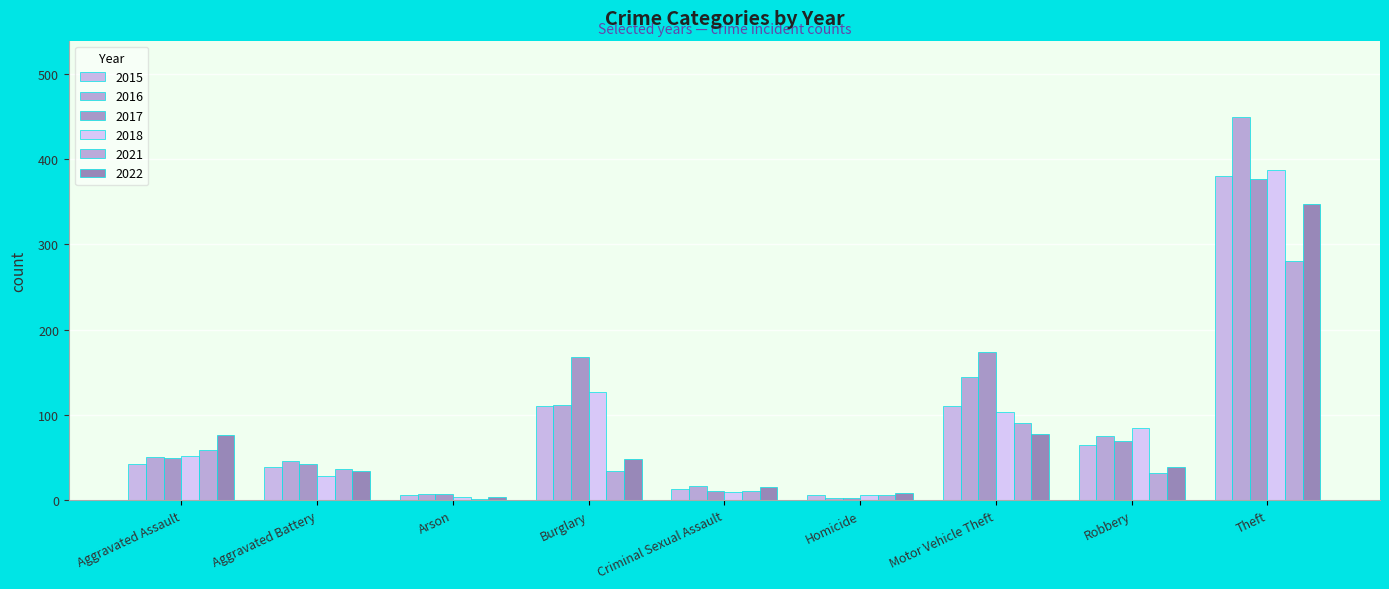

List the labels in order of 2017 value, smallest first.

Homicide, Arson, Criminal Sexual Assault, Aggravated Battery, Aggravated Assault, Robbery, Burglary, Motor Vehicle Theft, Theft